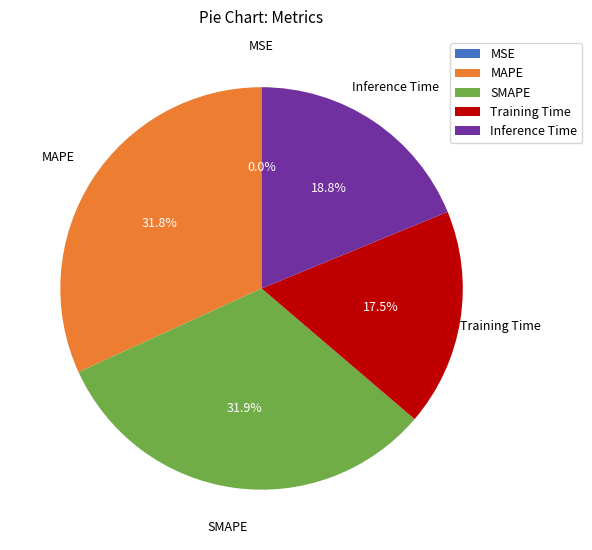

Is there any slice that represents more than half of the pie?

No